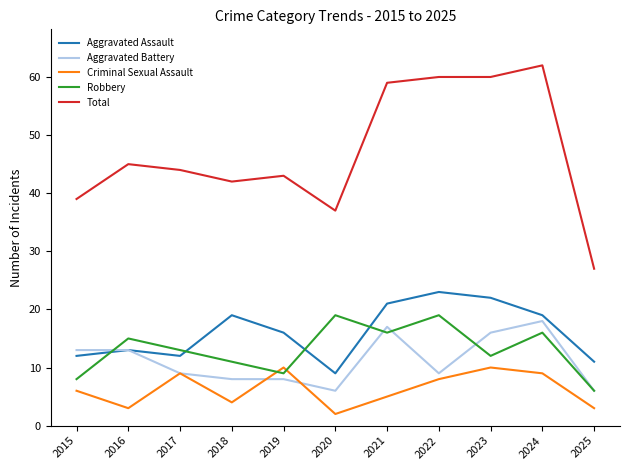

True or false: Total and Aggravated Assault intersect in this chart.

False